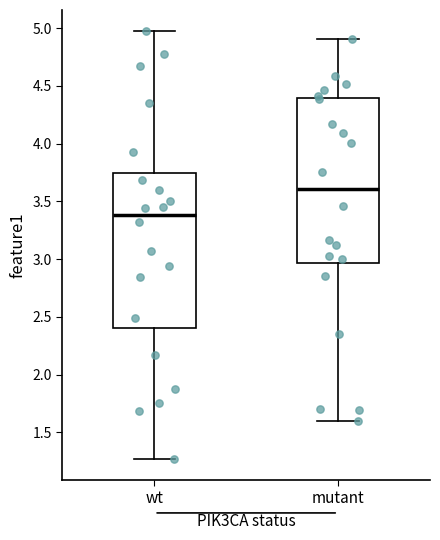

Comparing the boxes themselves (not the whiskers), which one is the tallest?

mutant